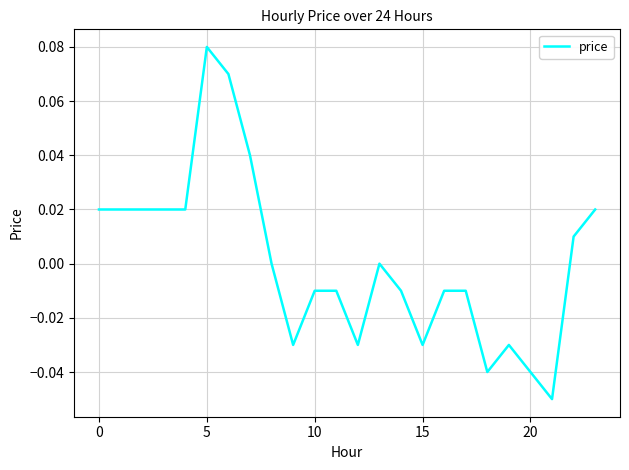

Does the chart have visible grid lines?

Yes